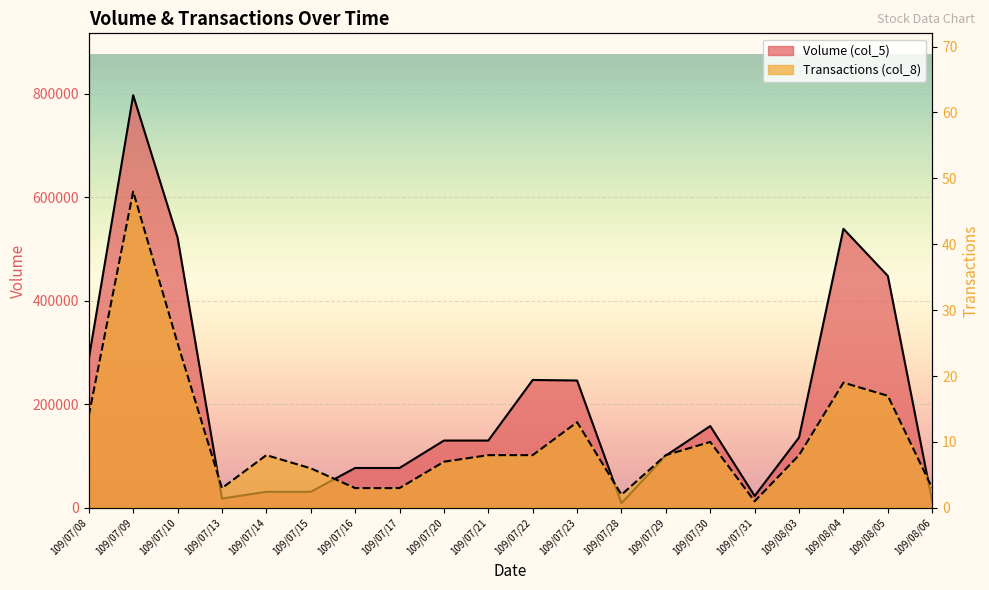

What are all the series names shown in the legend?

Volume (col_5), Transactions (col_8)